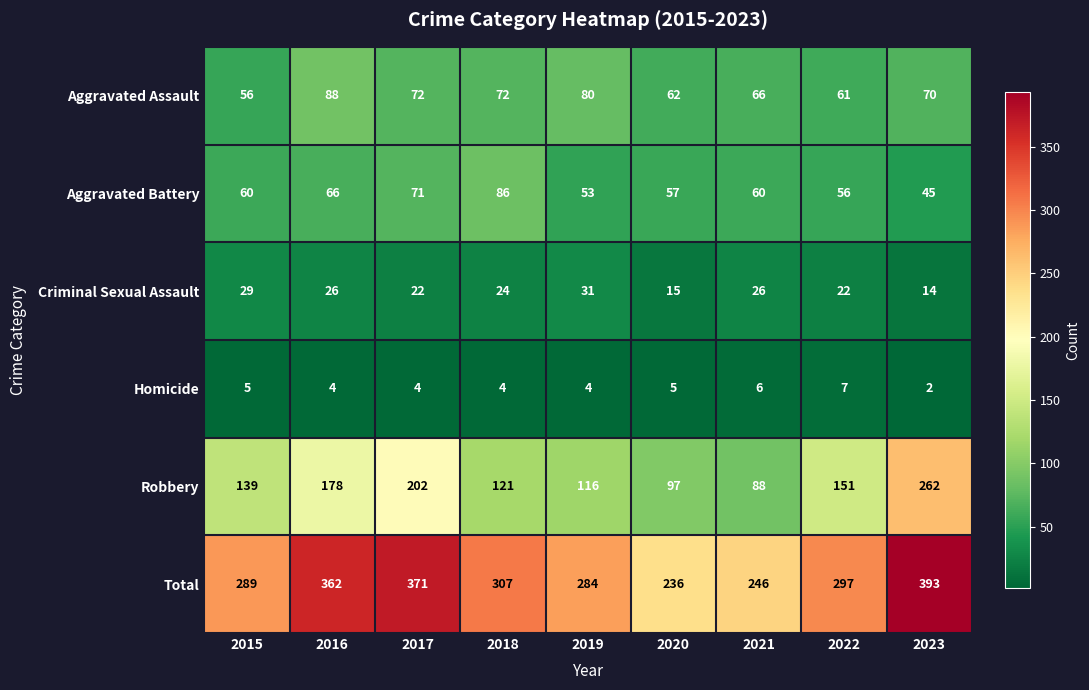

Count the number of data series in this chart.

6